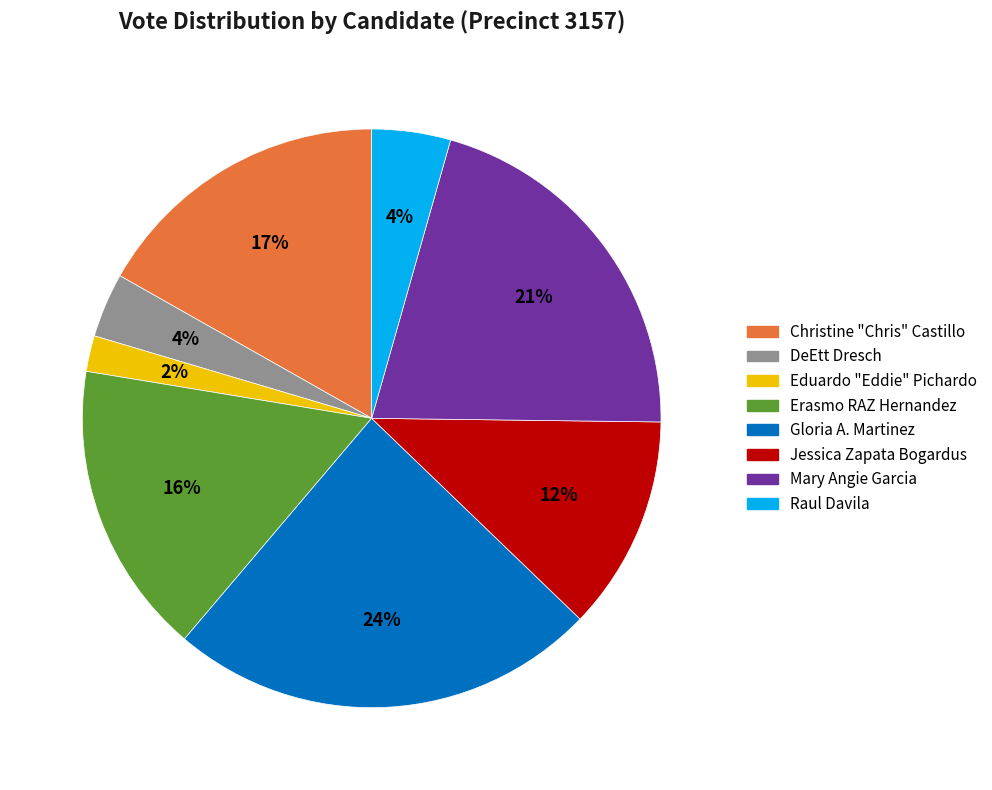

Is there a majority slice in this chart?

No